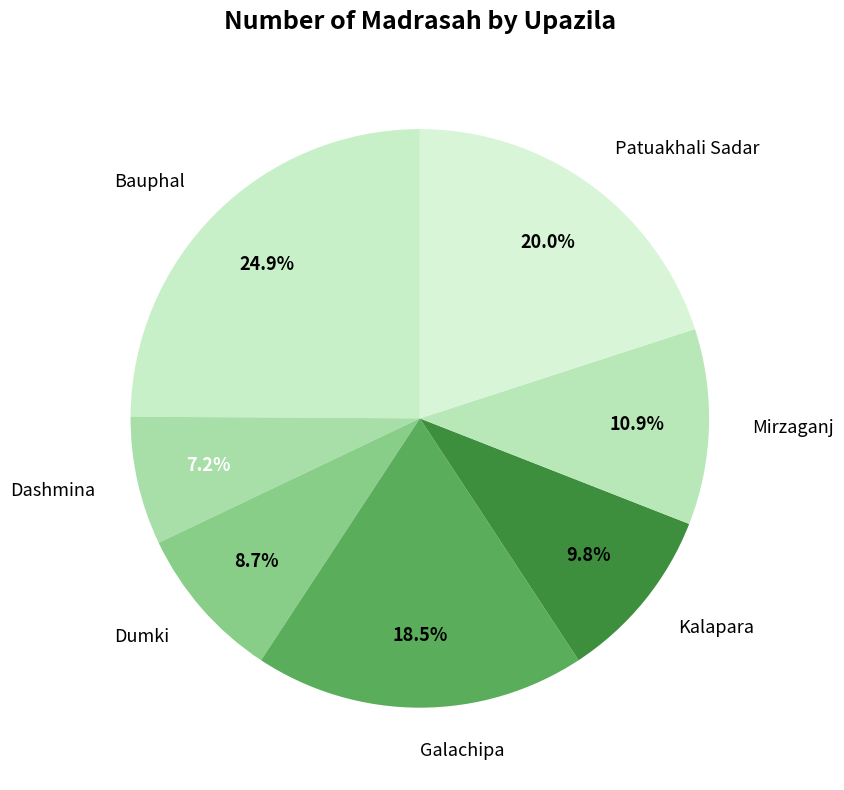

Count the number of slices in the pie.

7